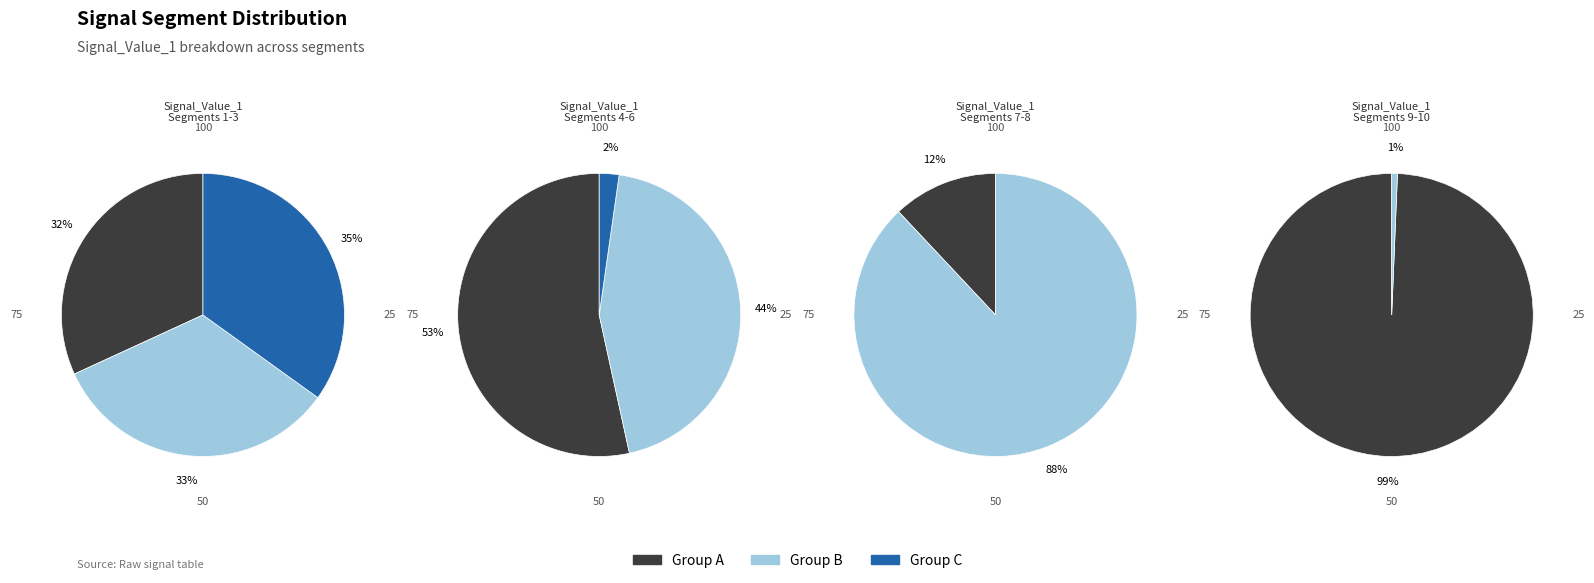

How many segments does this pie chart have?

10